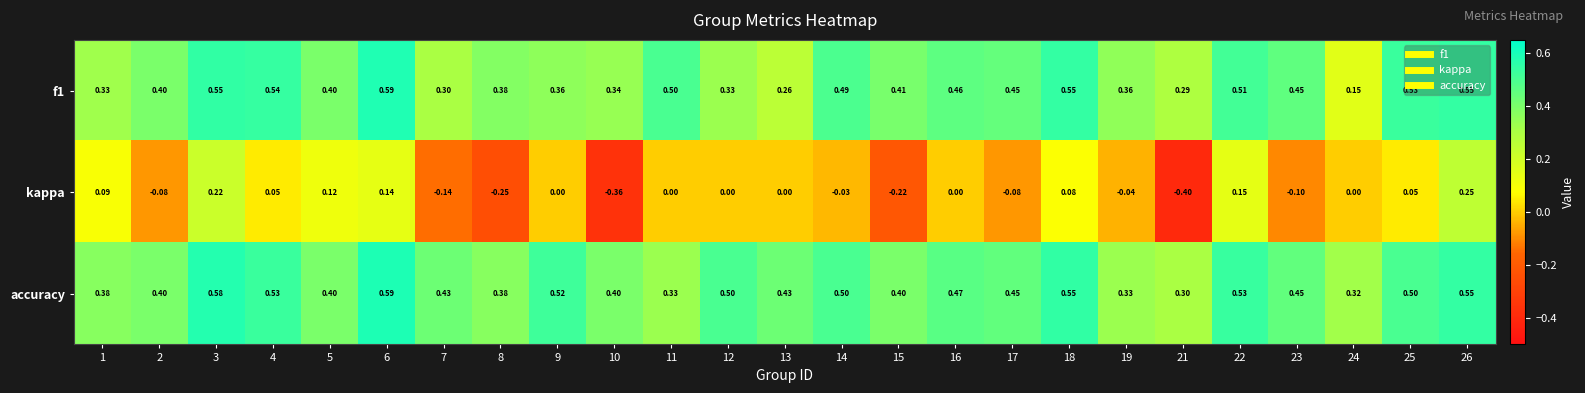

Is the value of f1 at 9 greater than the value of accuracy at 12?

No